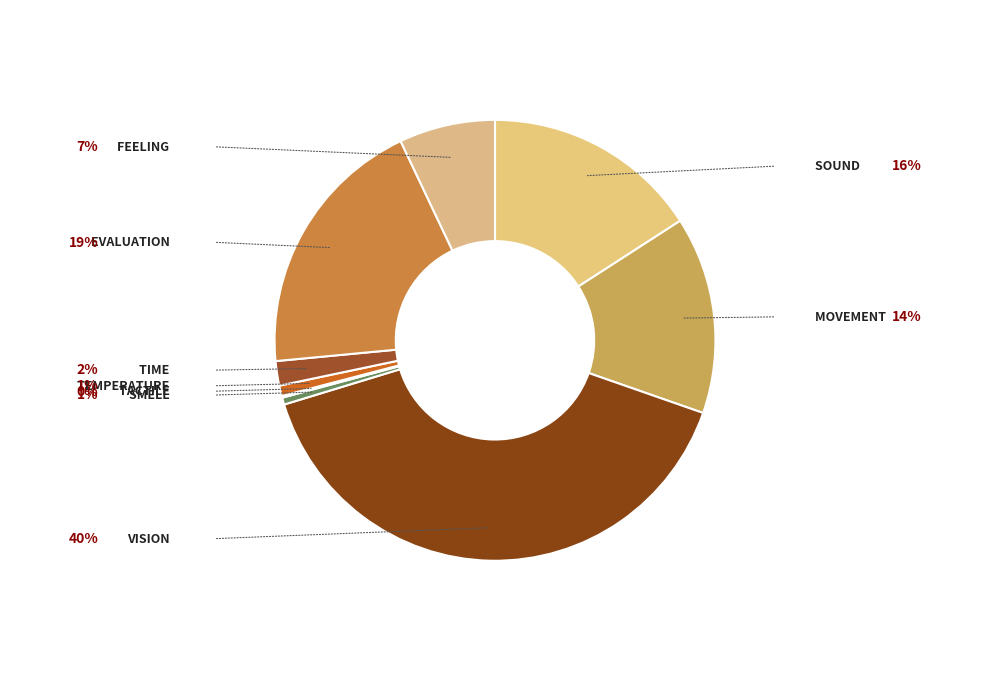

True or false: SOUND accounts for 16% of the total.

True